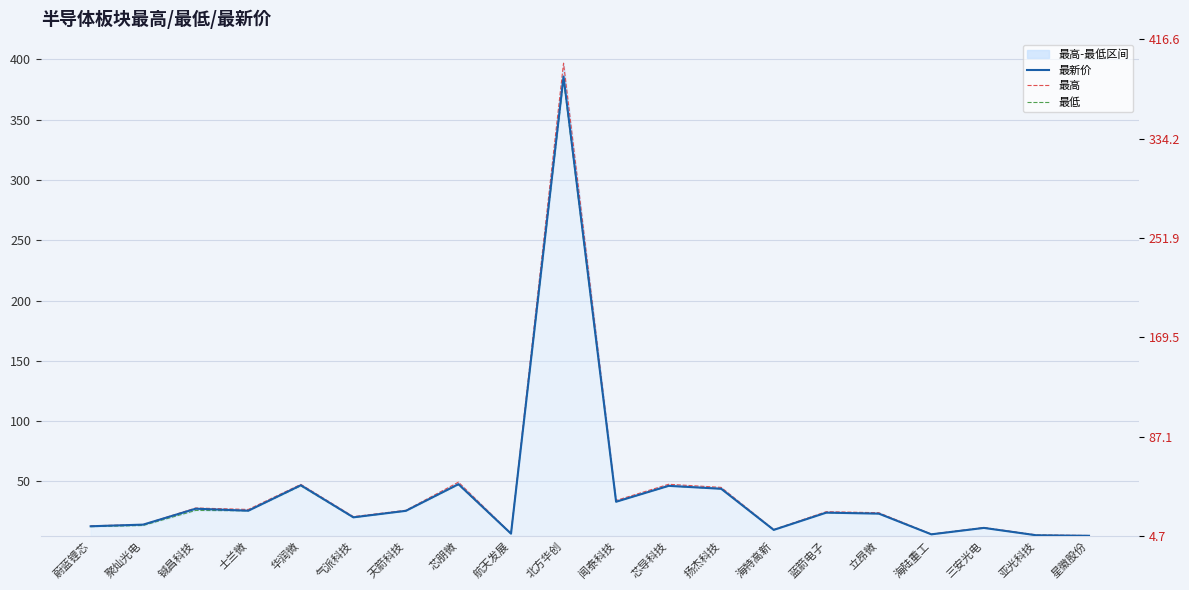

Rank the series at 铖昌科技 from lowest to highest value.

最低, 最新价, 最高